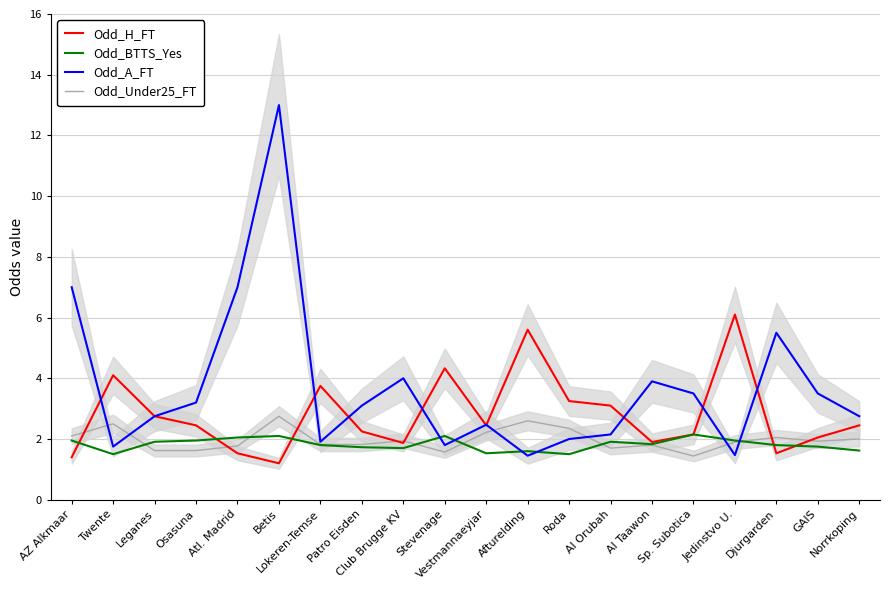

How many lines are shown in the chart?

4